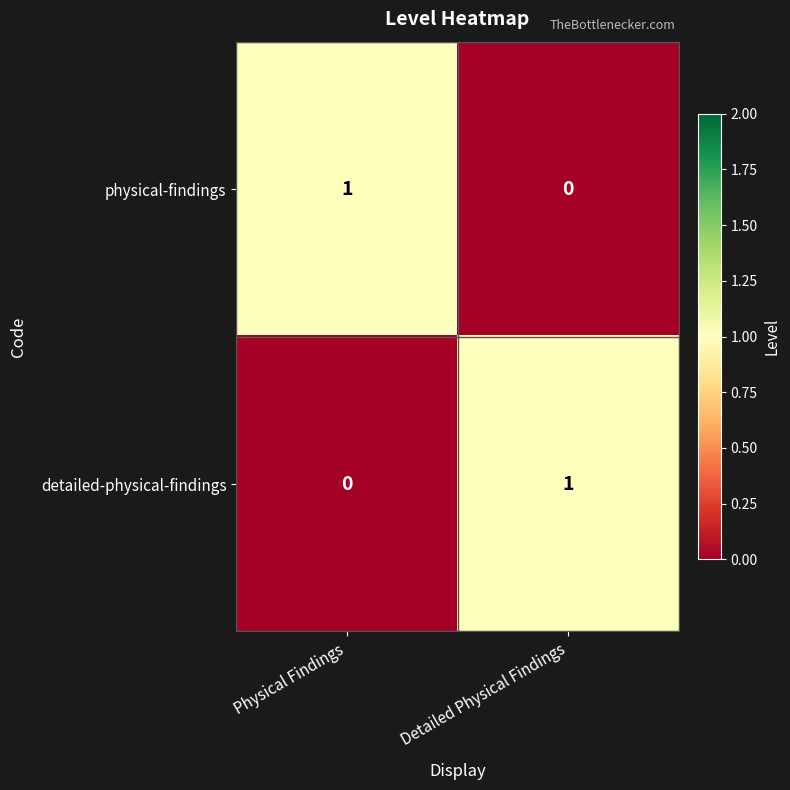

Reading left to right, what are all the values shown in this chart?

physical-findings: Physical Findings=1	Detailed Physical Findings=0
detailed-physical-findings: Physical Findings=0	Detailed Physical Findings=1